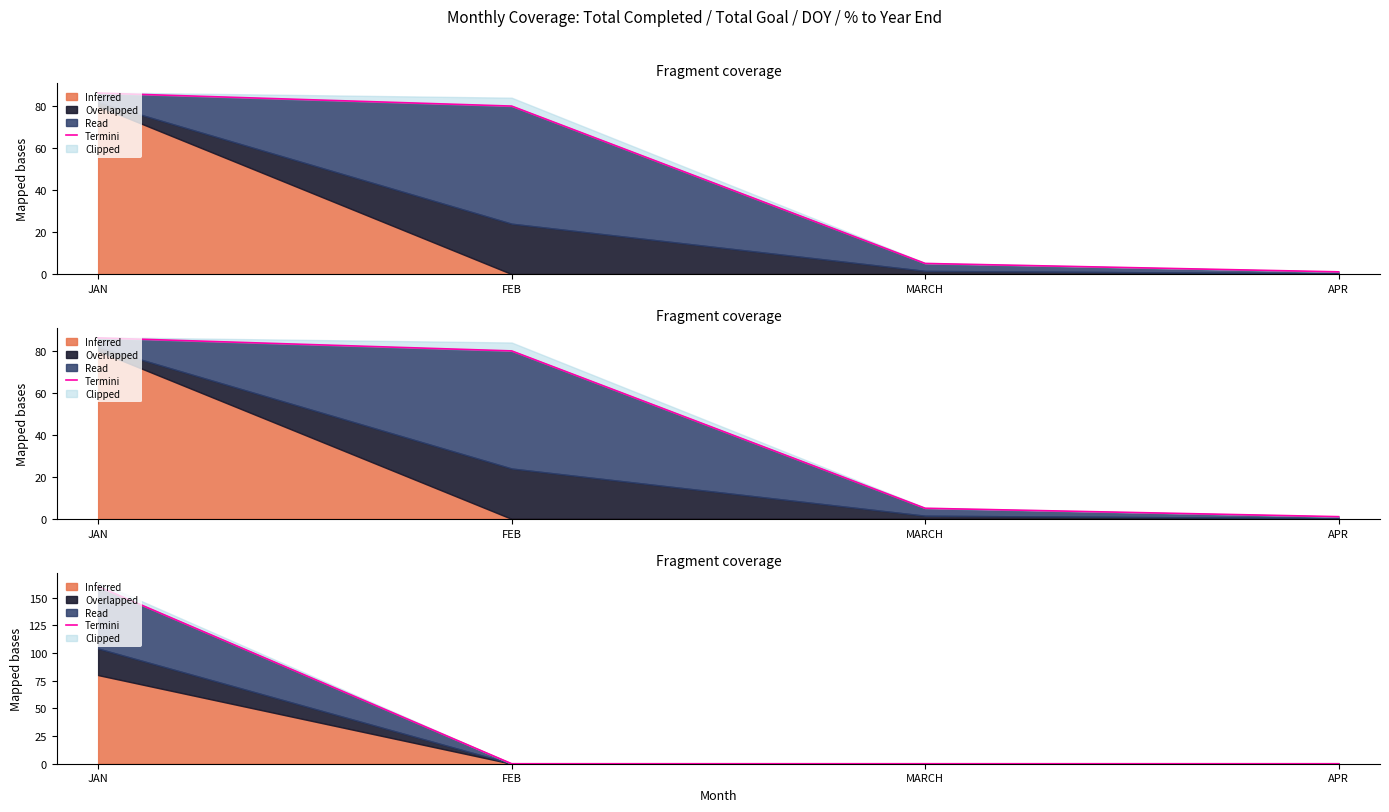

What is the label of the 2nd point from the right?

MARCH